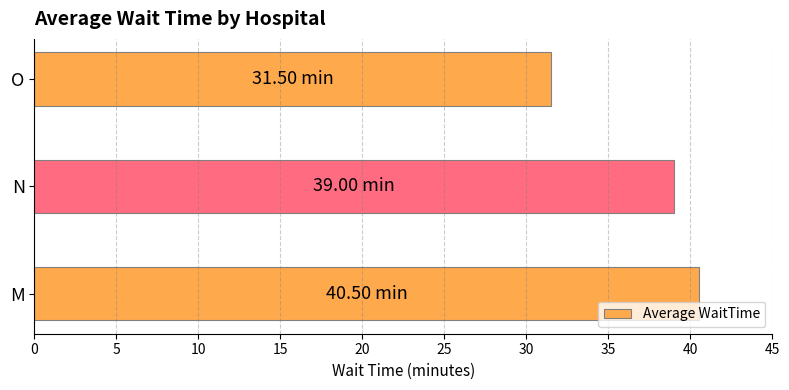

What is the change in value from N to O?

-7.5